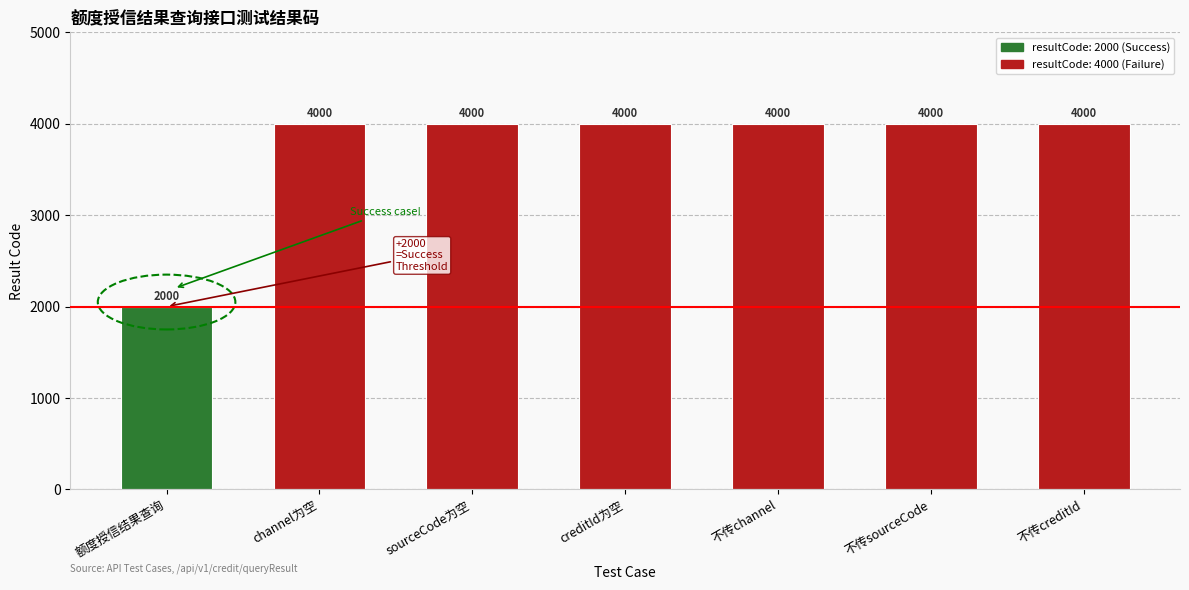

Read the value at channel为空.

4000